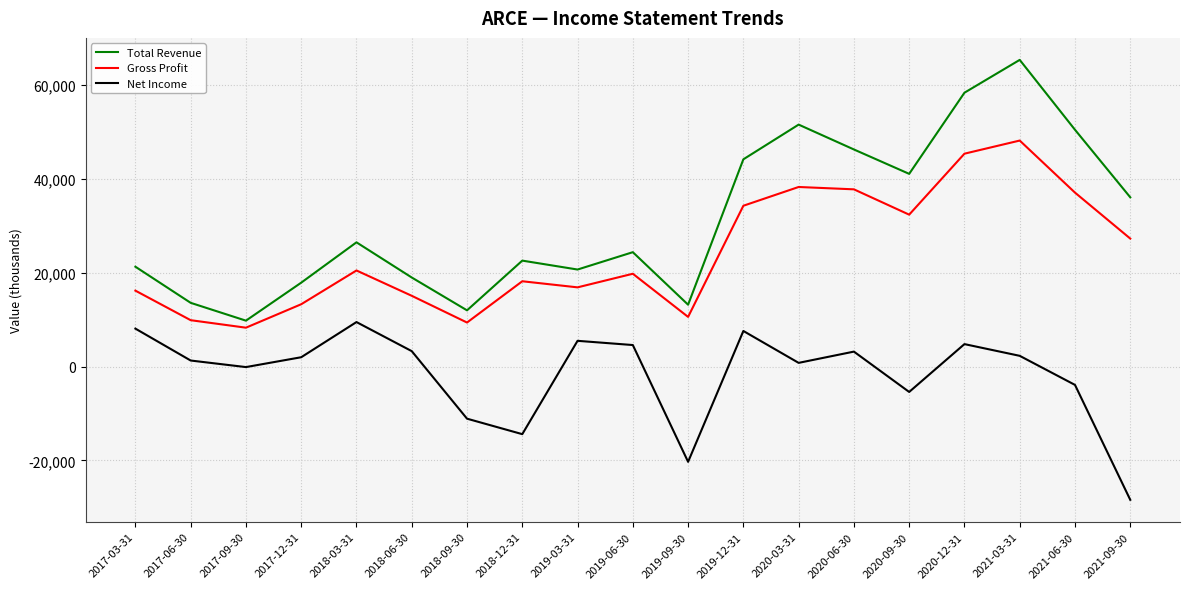

Which series has the largest total across all categories?

Total Revenue